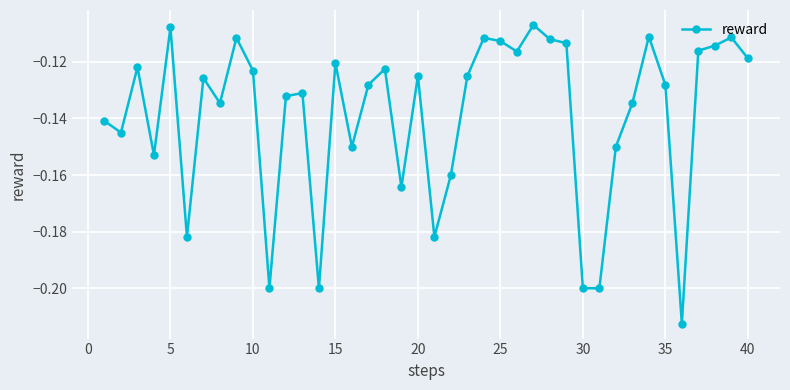

True or false: the data has more than 1 interior local peaks.

True